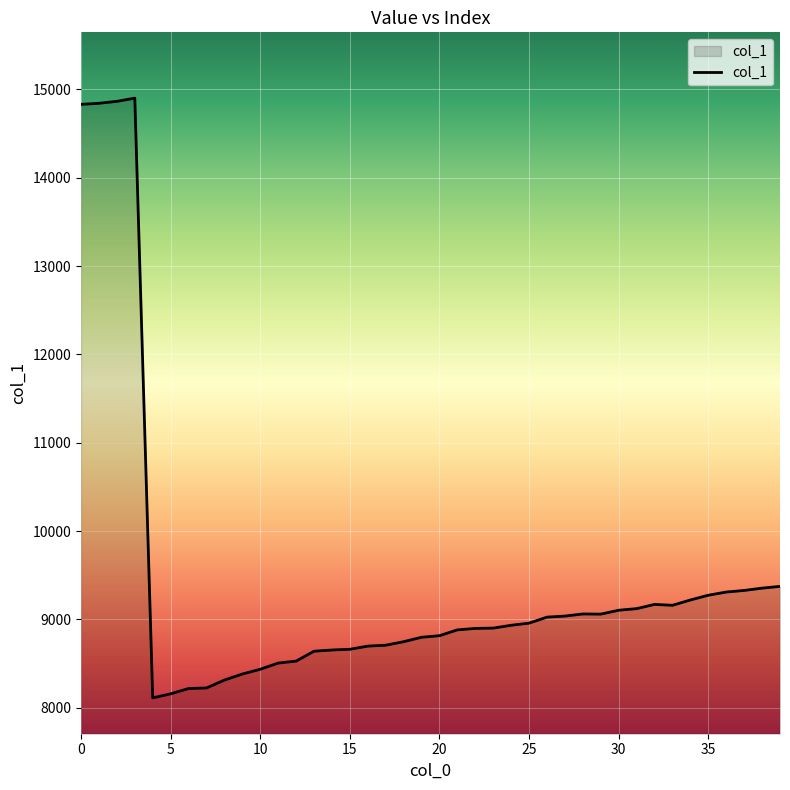

What is the maximum value shown in the chart?

14900